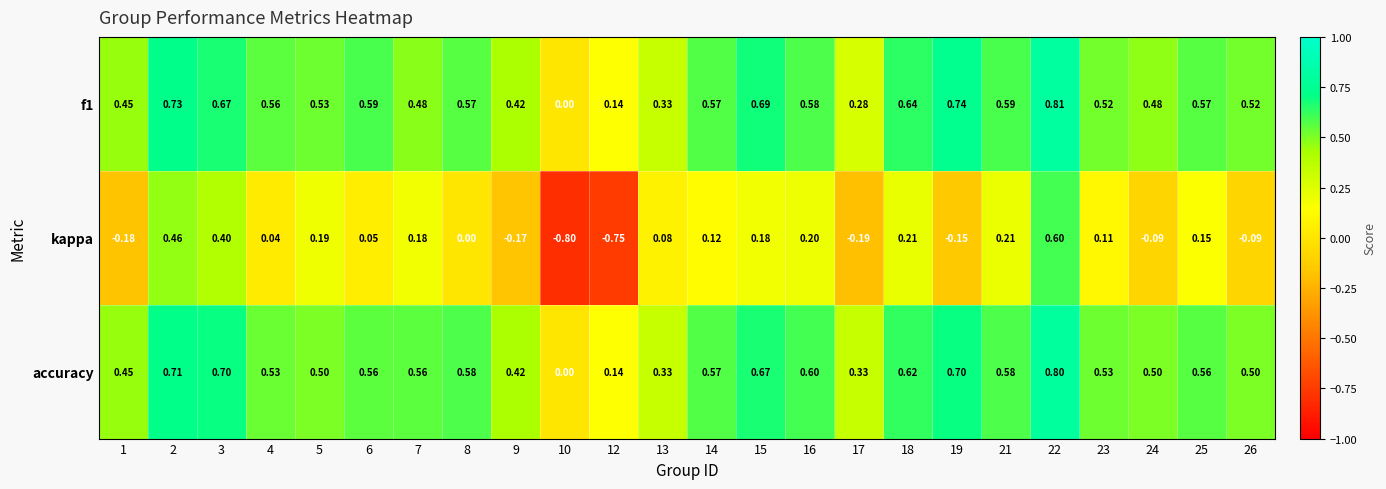

Which series has the widest spread of values?

kappa